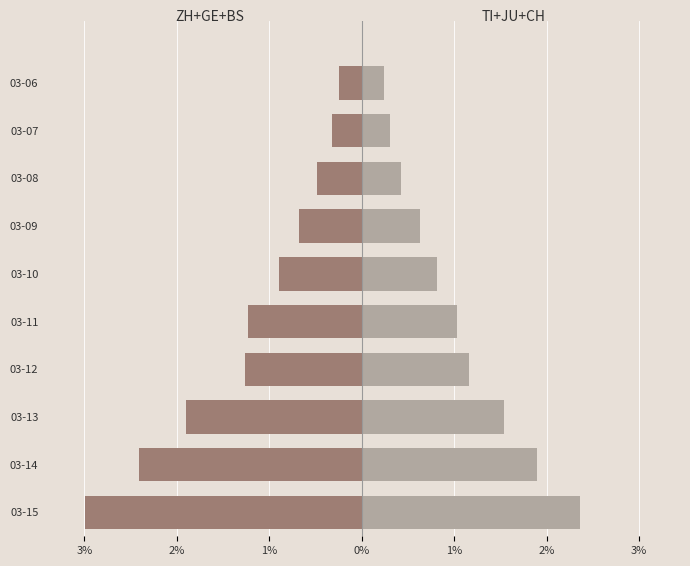

The TI+JU+CH(15%) series shows 473 at 03-14. True or false?

False